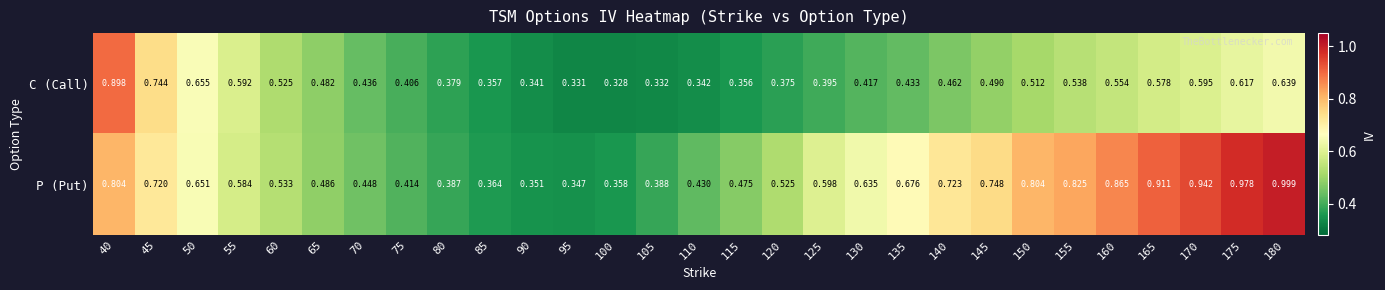

Between 40 and 100, which series saw the biggest shift?

C (Call)